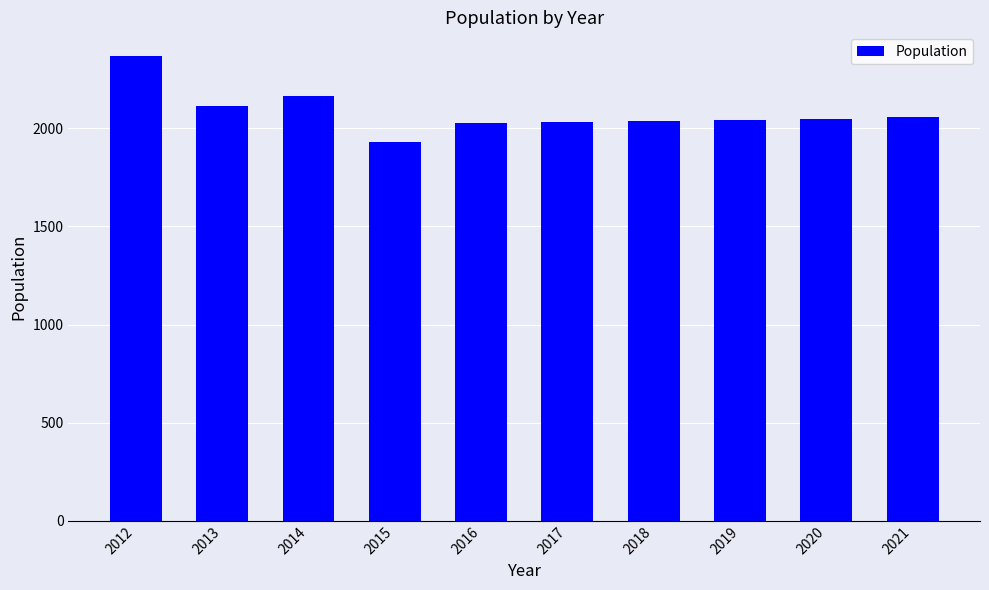

What is the value of the 9th bar from the left?

2050